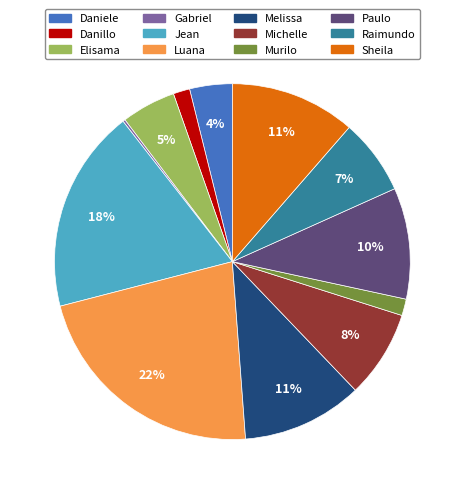

Is there any slice that represents more than half of the pie?

No